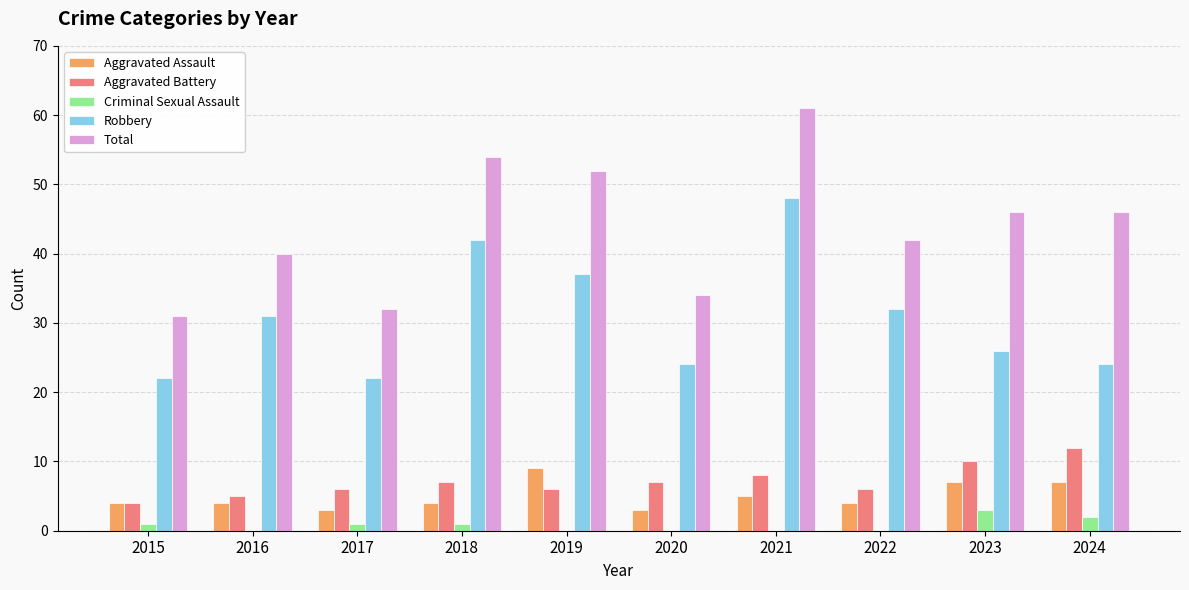

At which category is the sum across all series the highest?

2021